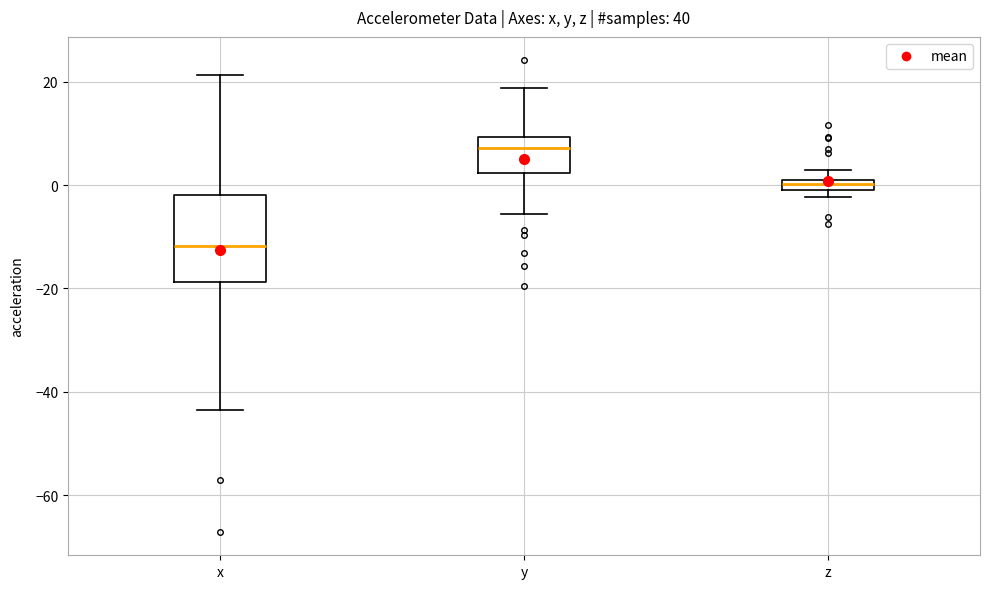

Which box is the tallest, from its lower edge to its upper edge?

x